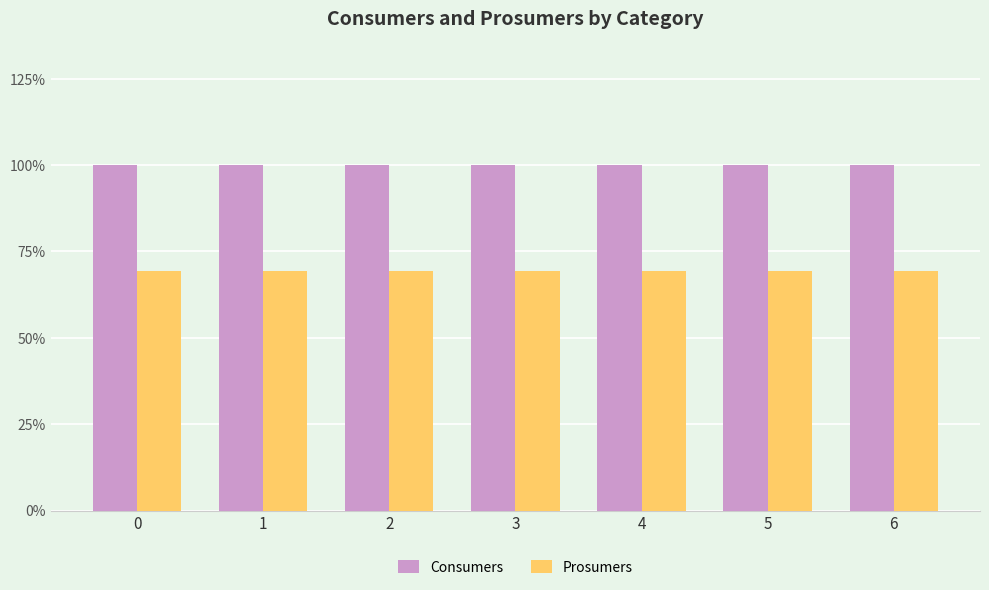

The Prosumers series shows 89 at 5. True or false?

False